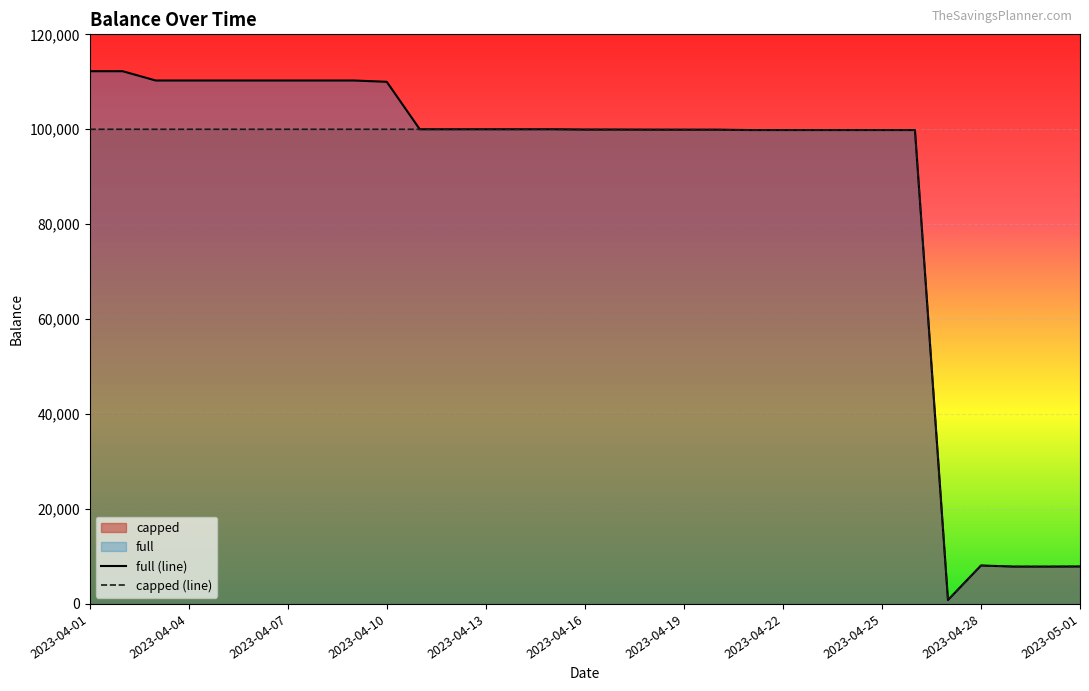

What is the difference between the full (line) values at 2023-04-04 and 2023-05-01?

102384.5